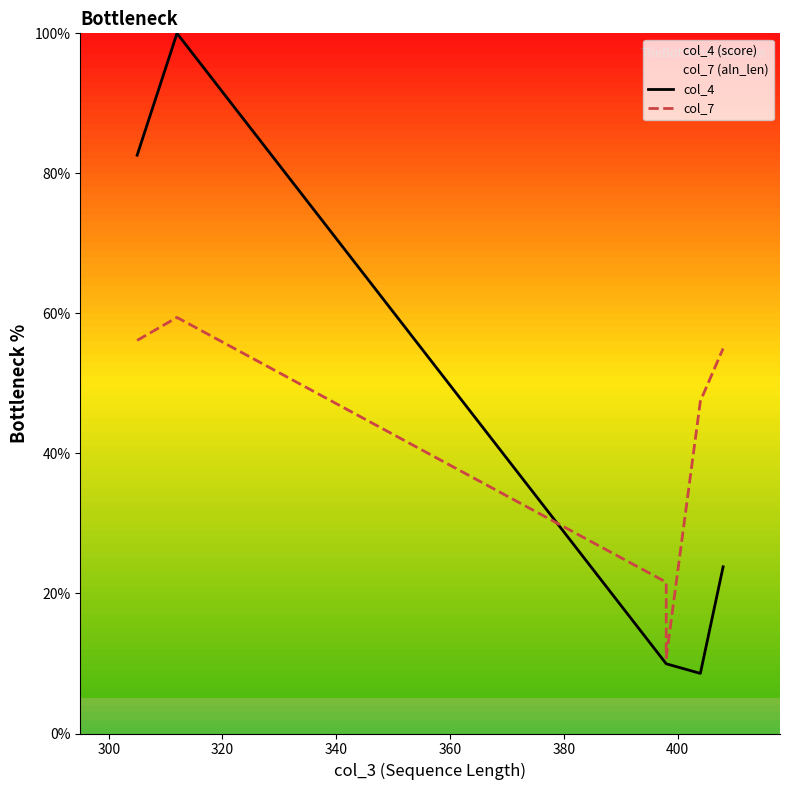

Is this an area chart (filled region under the line)?

No